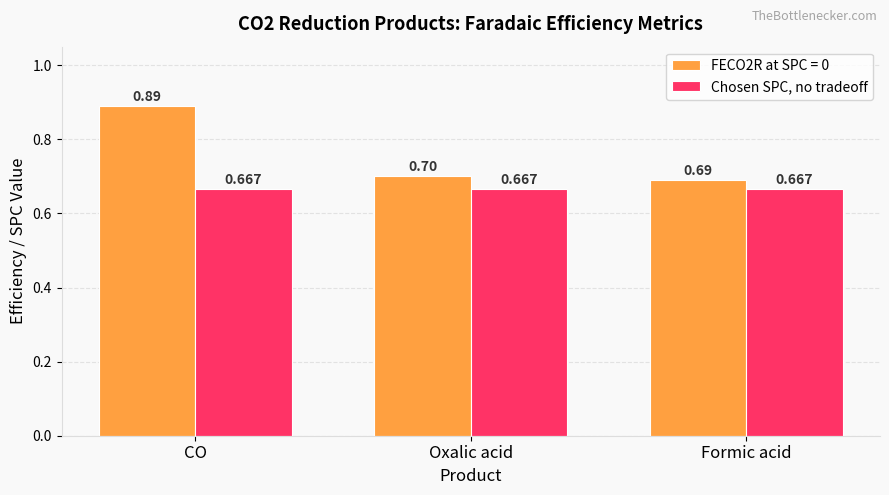

What position from the right is CO?

3